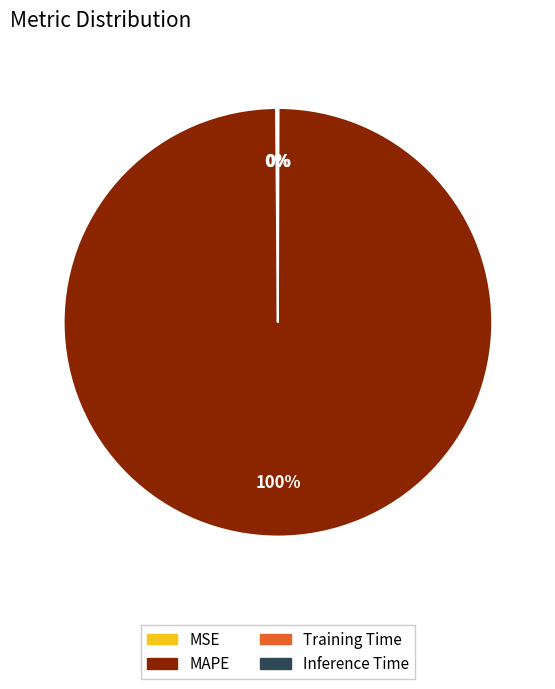

To the nearest percent, what is the difference between the largest and smallest slice percentages?

100%